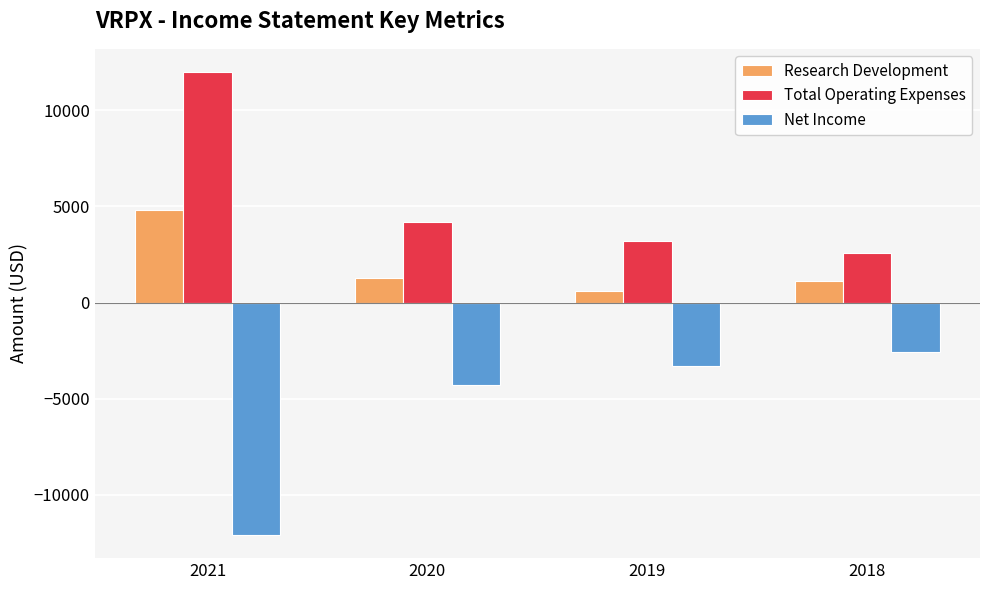

The Total Operating Expenses series shows 3891 at 2018. True or false?

False